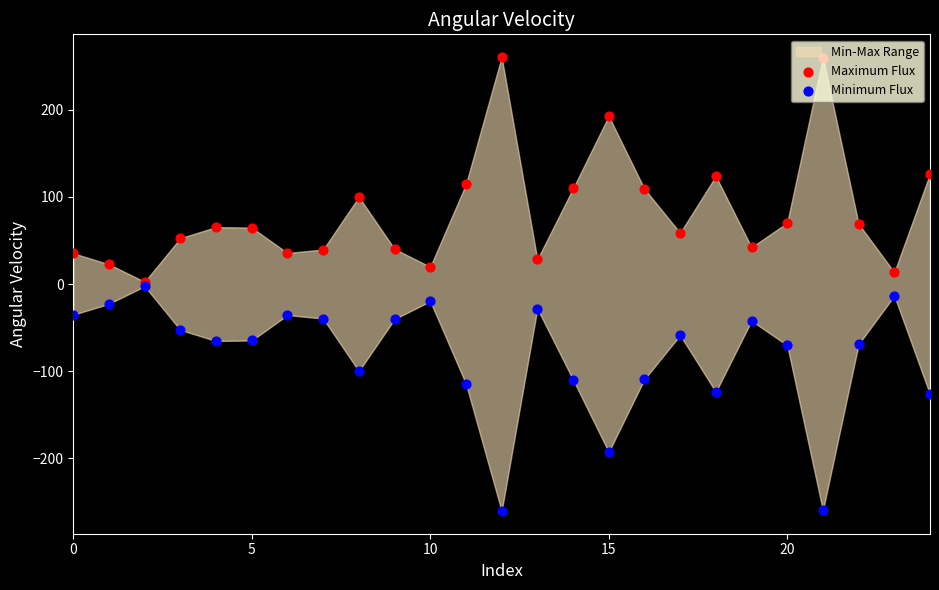

Which series contains the highest Y value?

Maximum Flux